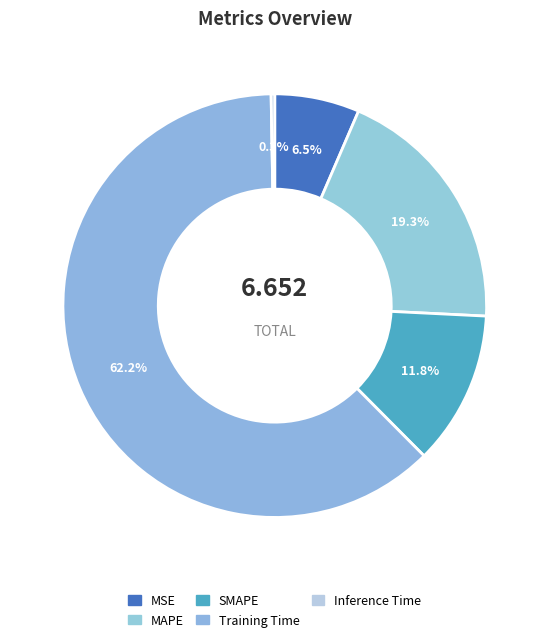

Between MSE and SMAPE, which is larger?

SMAPE